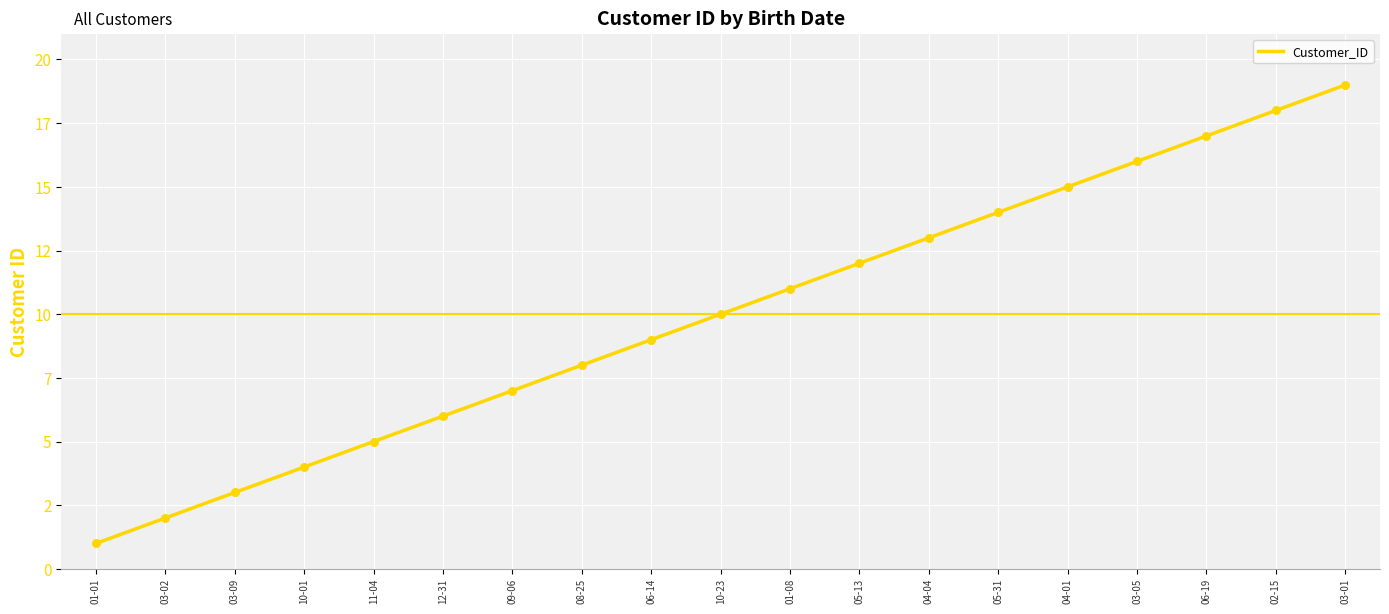

Approximately how many times larger is the value at 06-19 compared to 05-13?

1.4